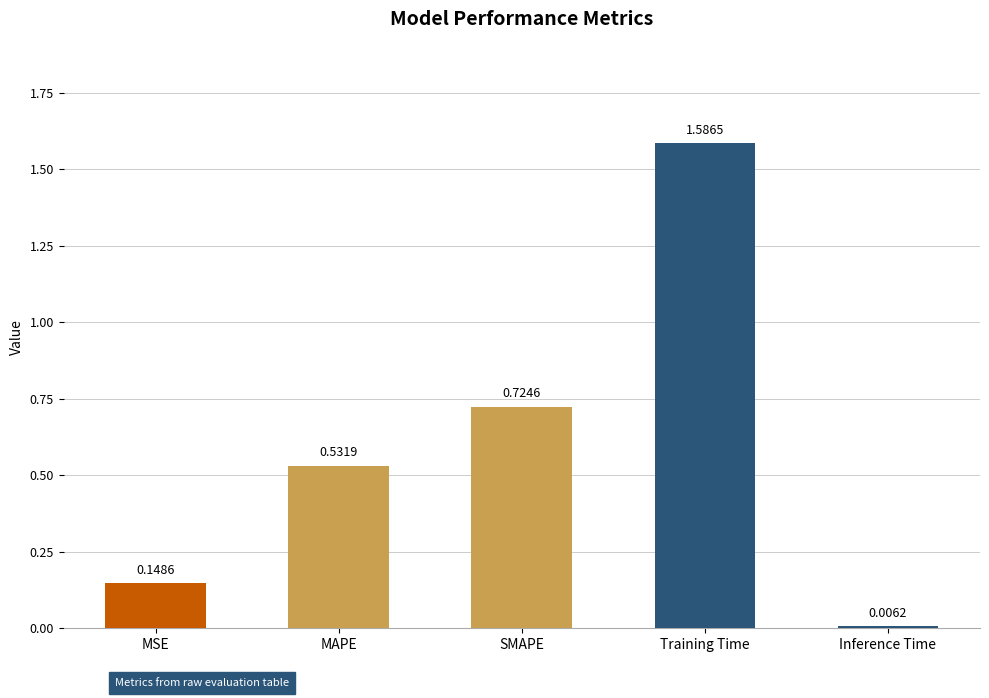

What is the average value?

0.6